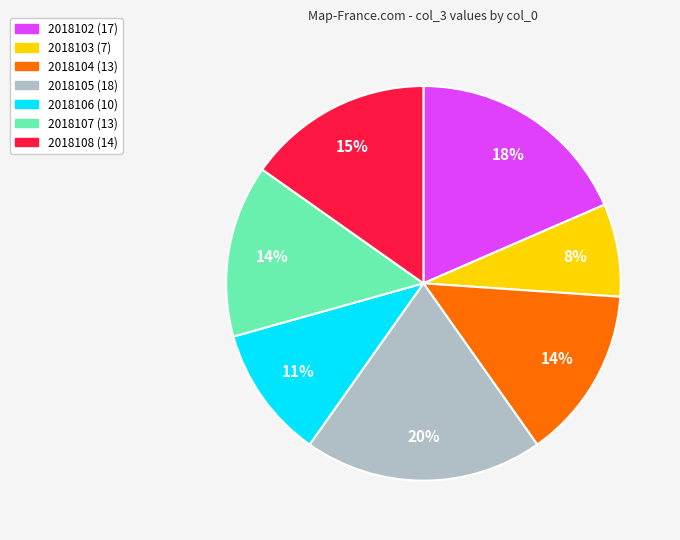

True or false: 2018108 accounts for 15% of the total.

True